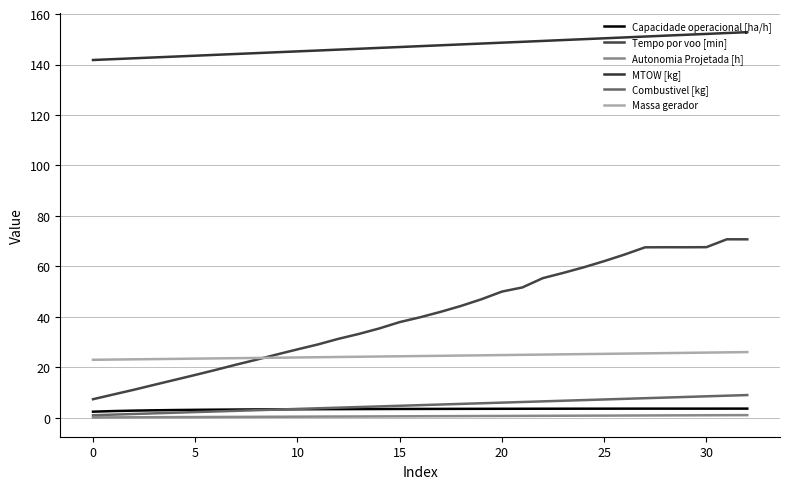

What is the difference between the maximum and second lowest values in the Massa gerador series?

3.0